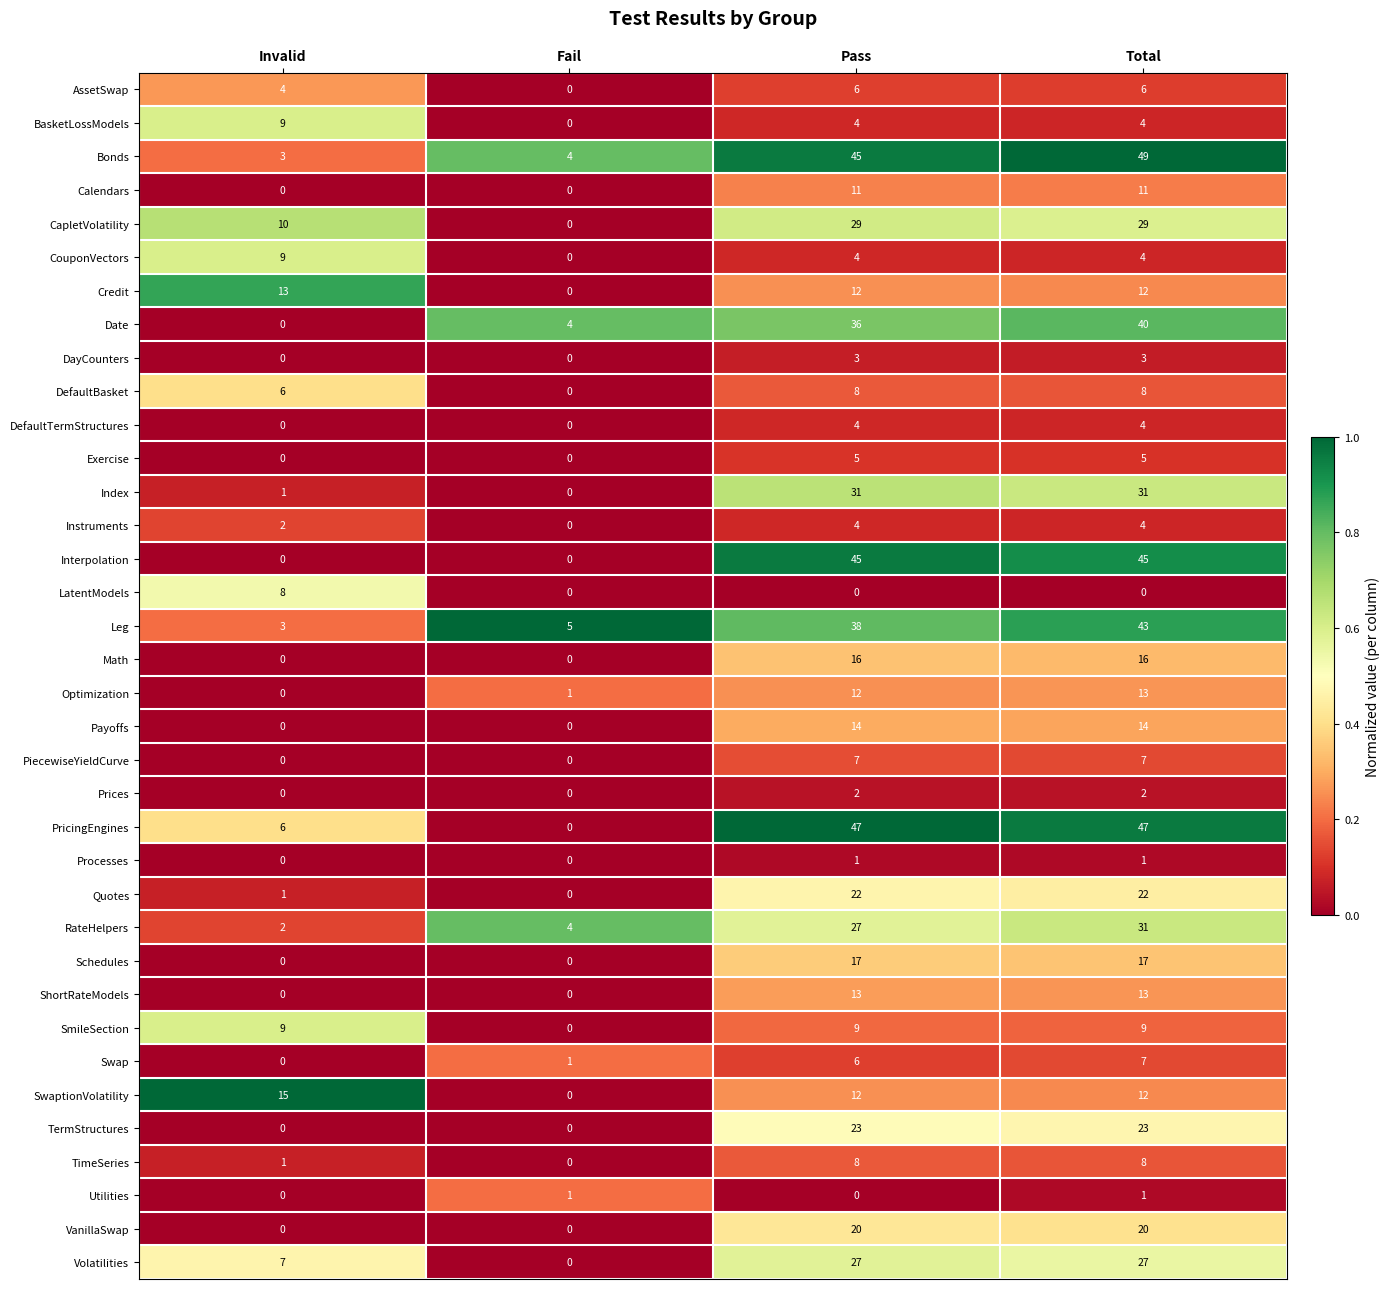

What is the difference between the highest and lowest values at Invalid?

15